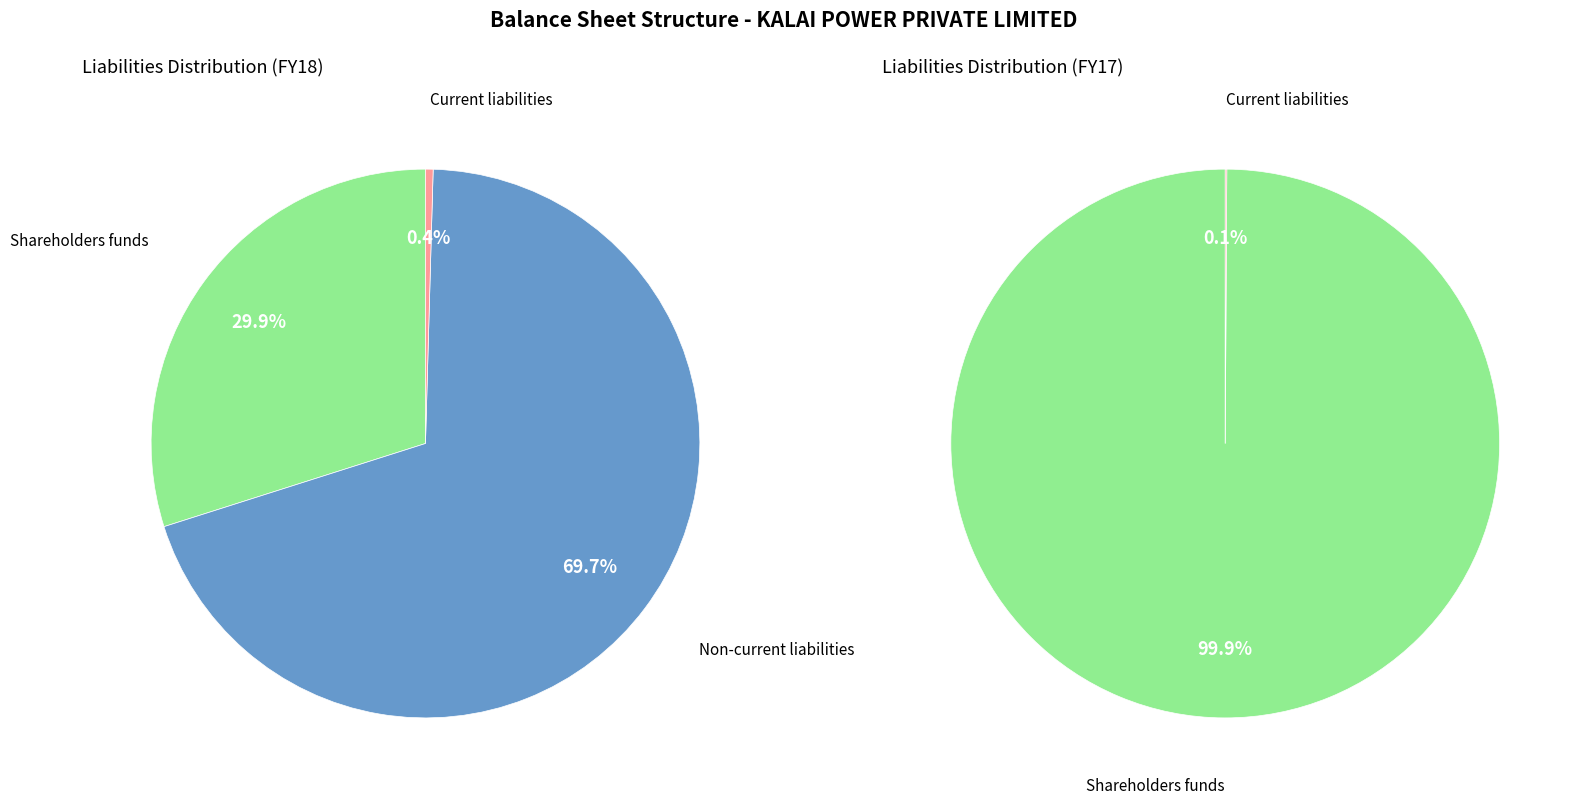

Is Shareholders funds the majority of the pie?

No